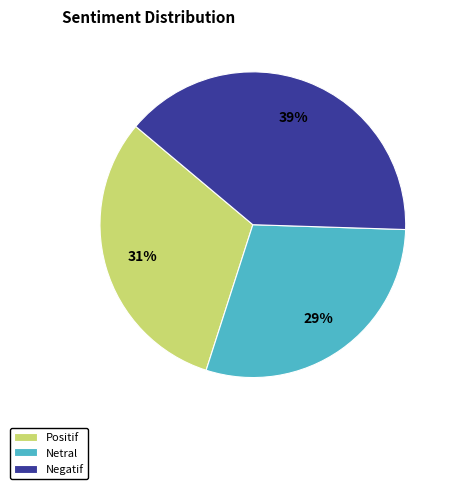

Which slice is the largest?

Negatif